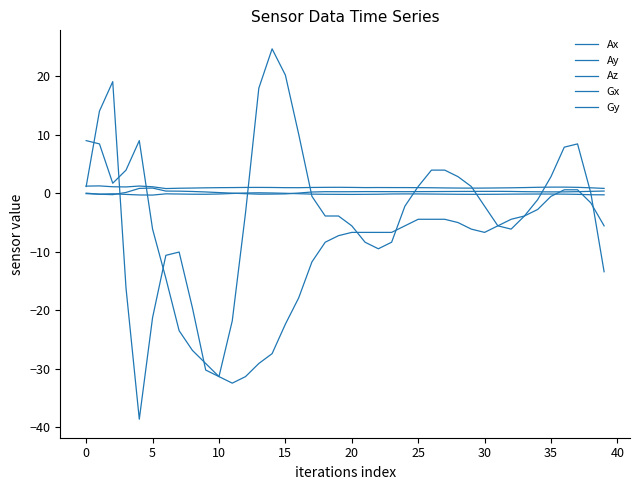

In Gy, how many points are higher than both neighbors (excluding endpoints)?

4